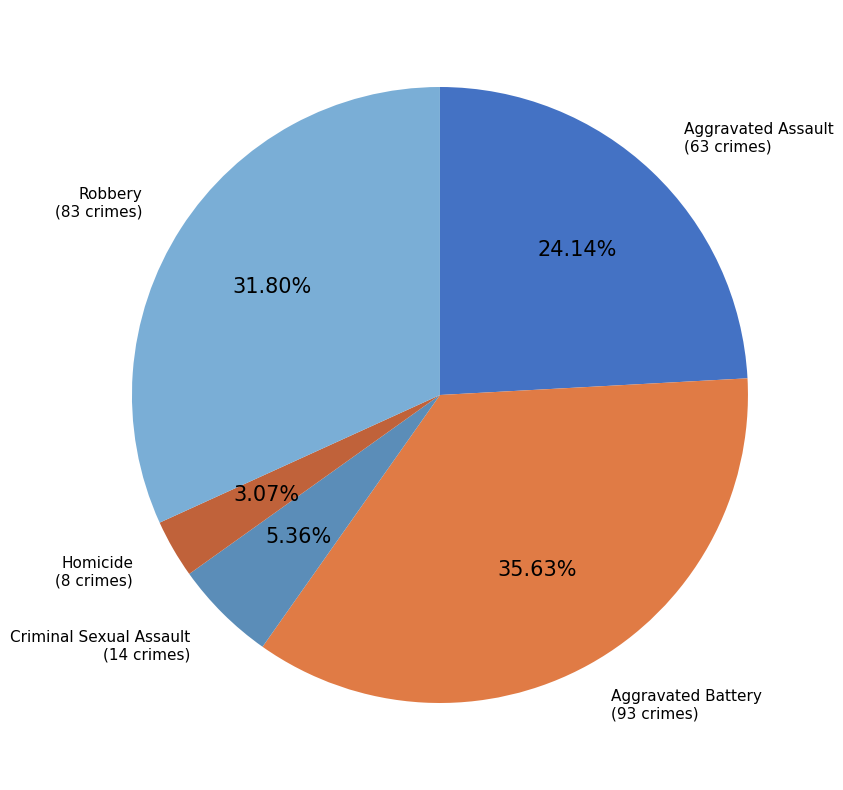

Which slice is the largest?

Aggravated Battery